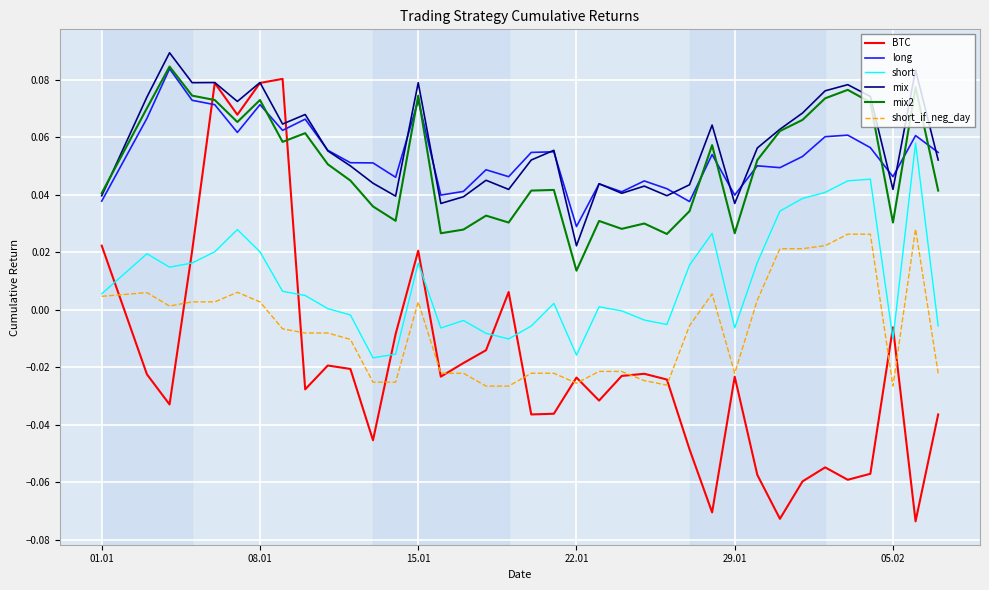

True or false: BTC has more than 2 points higher than both neighbors.

True